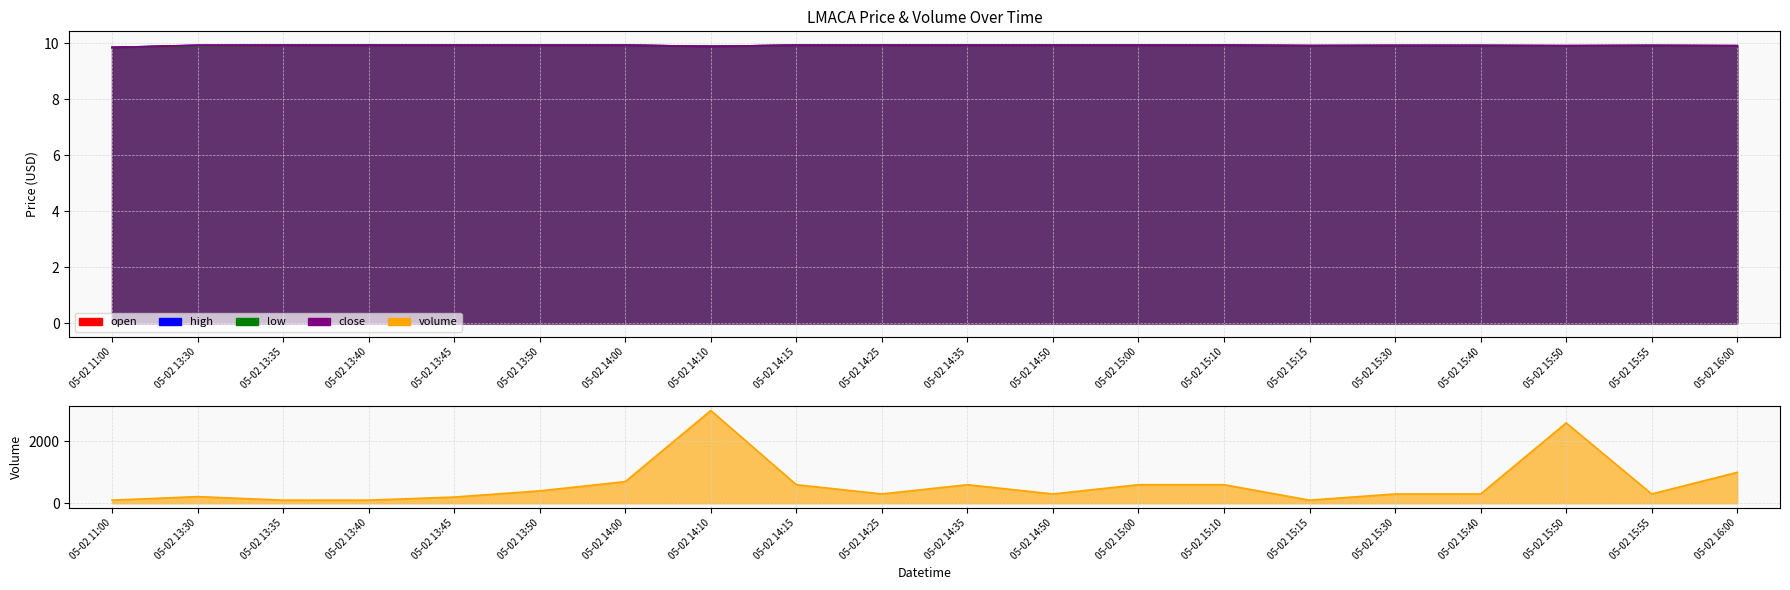

How many interior local valleys does the close series have?

3